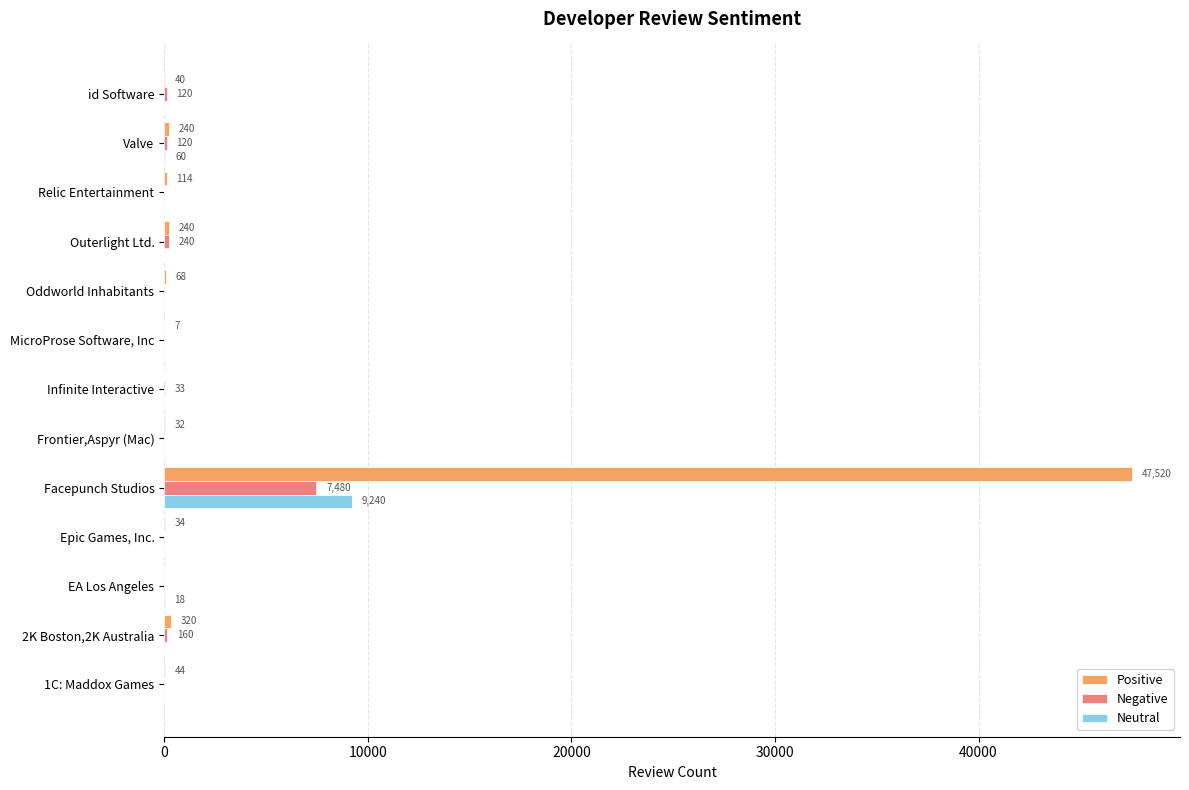

At which category does the chart reach its peak across all series?

Facepunch Studios